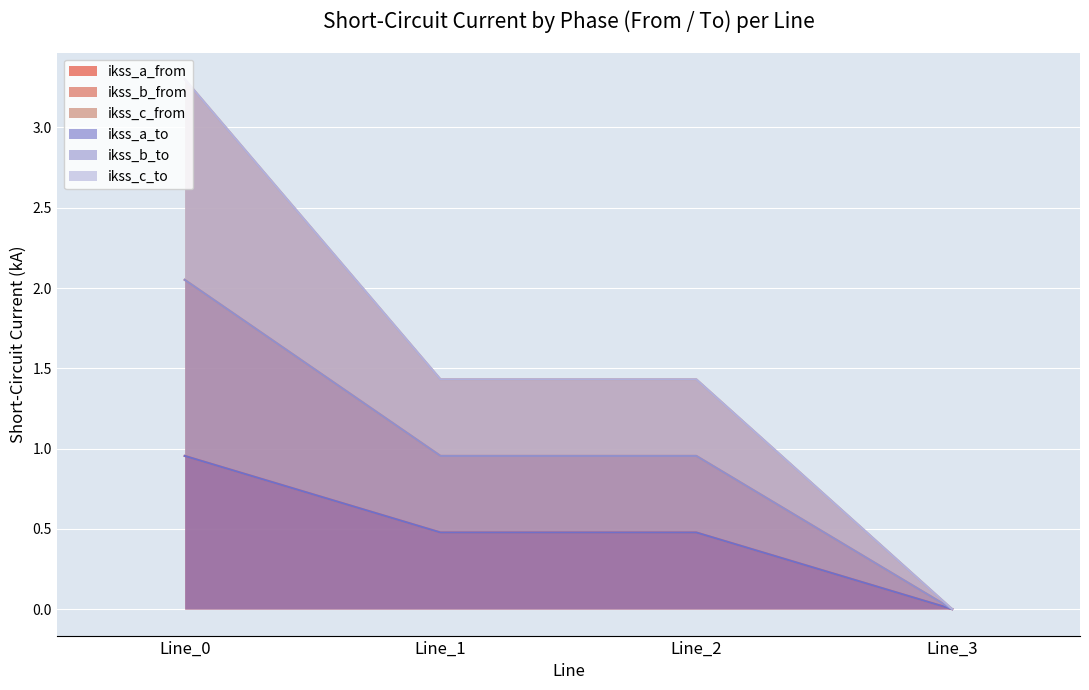

The value of pf_ikss_a_from_ka at Line_2 is 0.5. True or false?

True